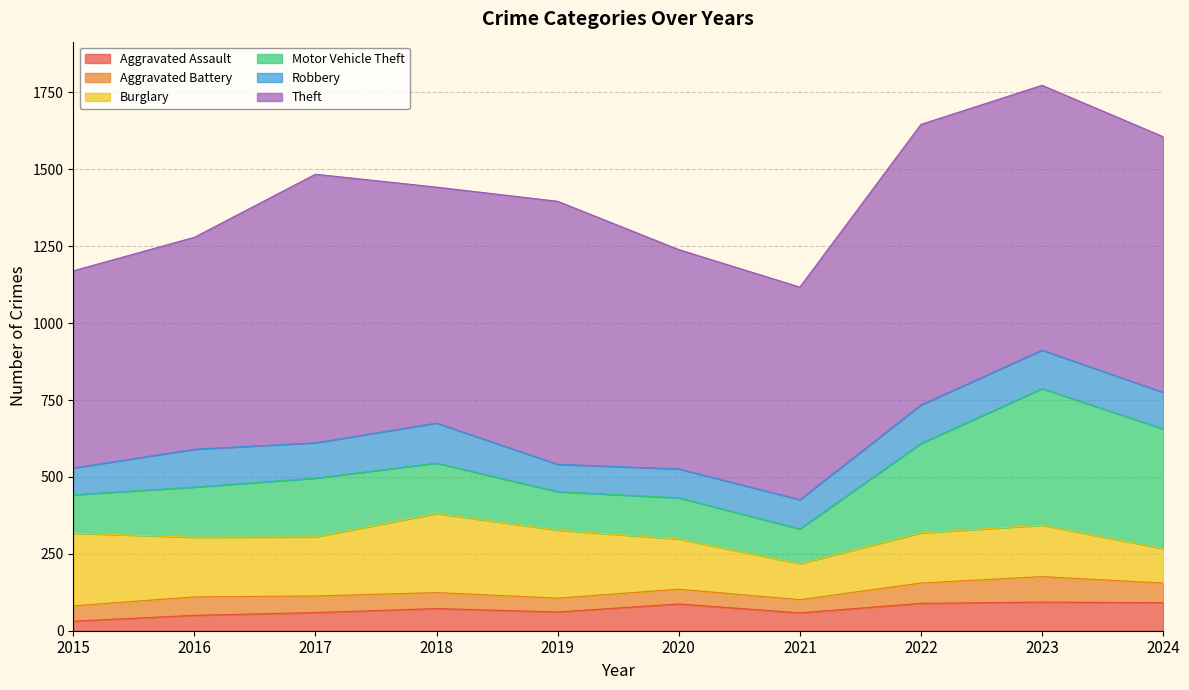

What is the difference between the highest and lowest values at 2020?

665